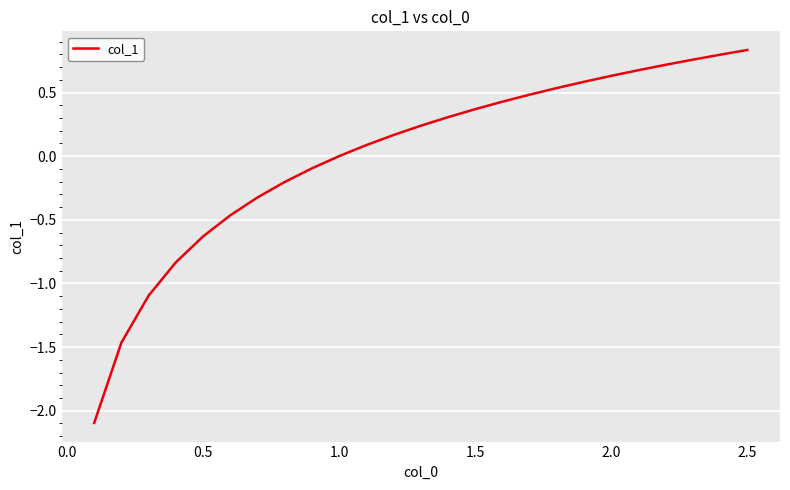

What is the minimum value shown in the chart?

-2.1